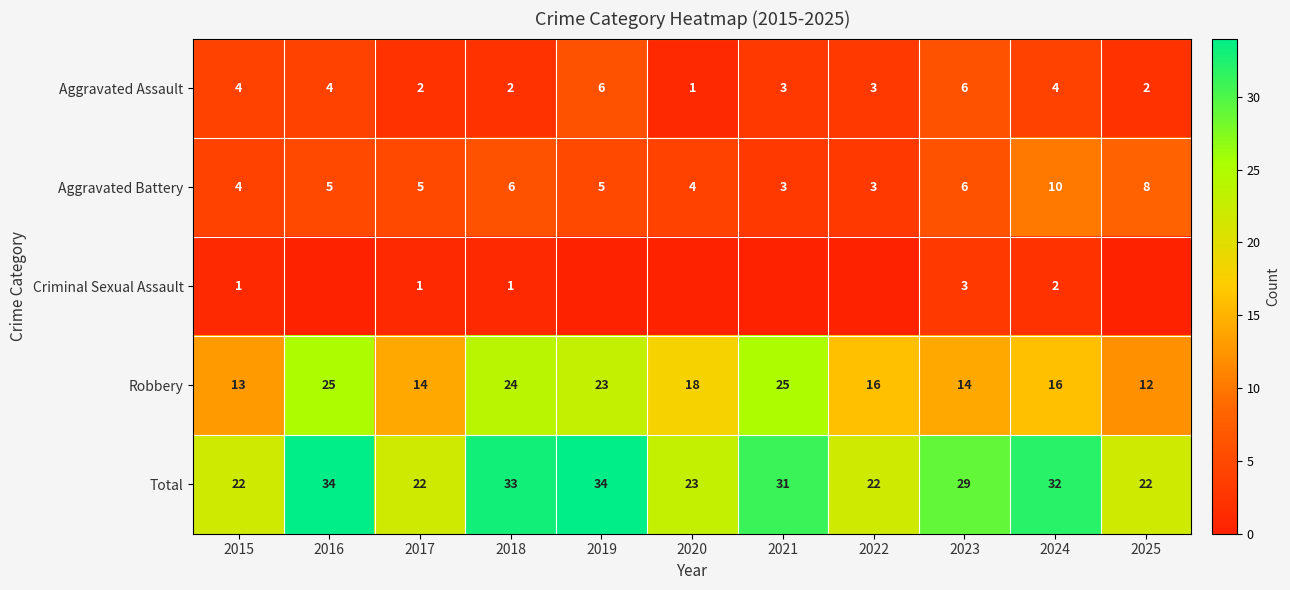

What is the maximum value for Robbery?

25